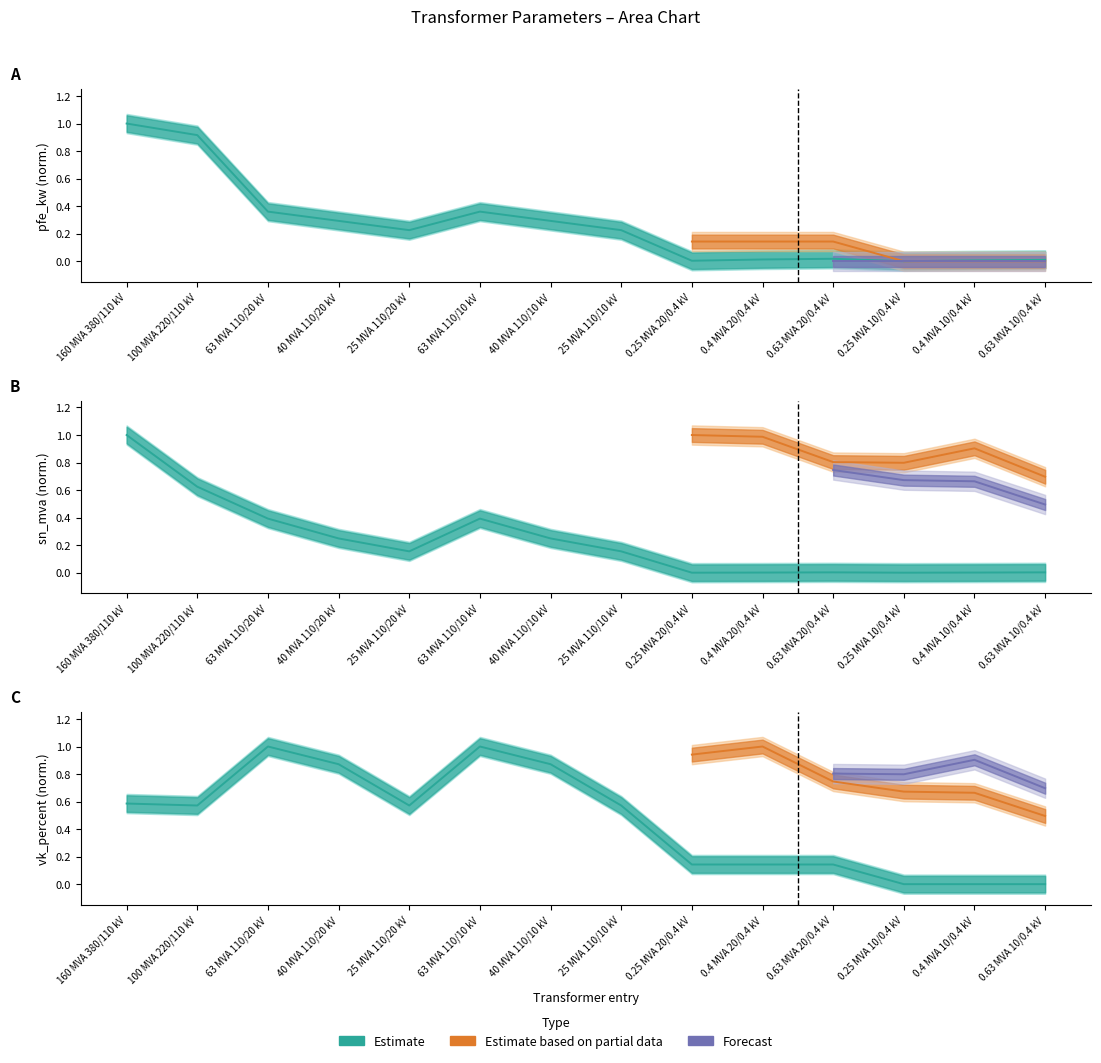

Read the sn_mva value at 40 MVA 110/20 kV.

0.2